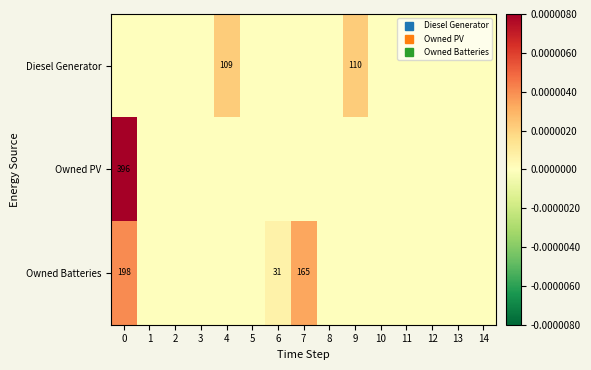

Which series changed the most between 3 and 4?

Diesel Generator